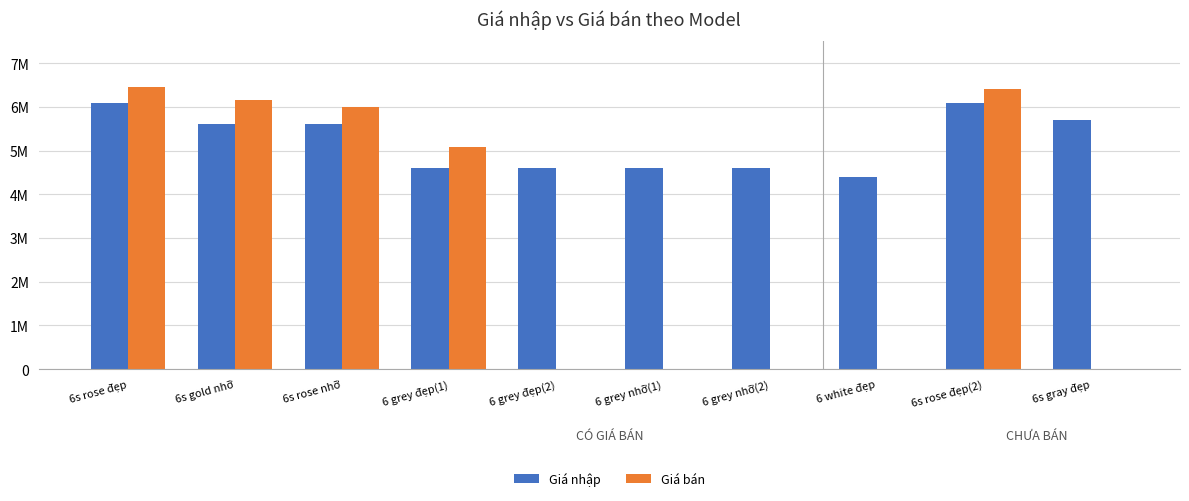

Are the bars horizontal?

No